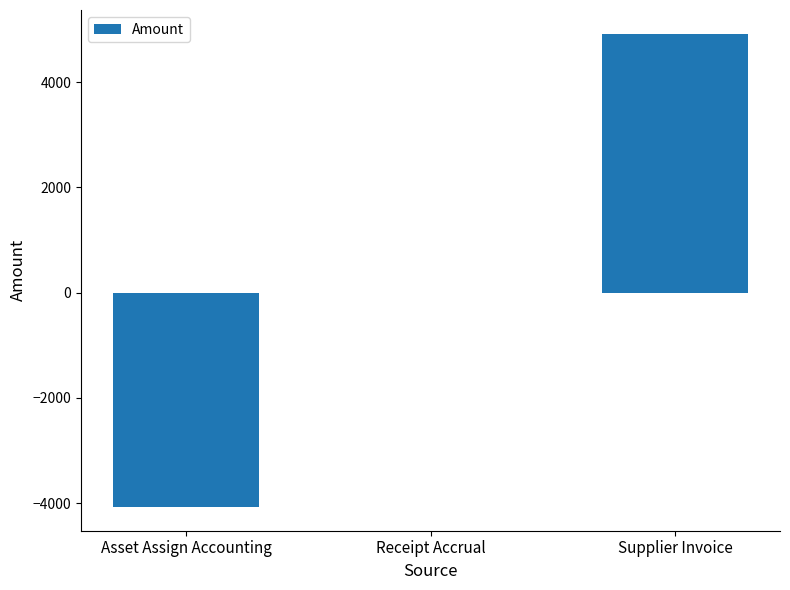

How many categories are shown in the chart?

3